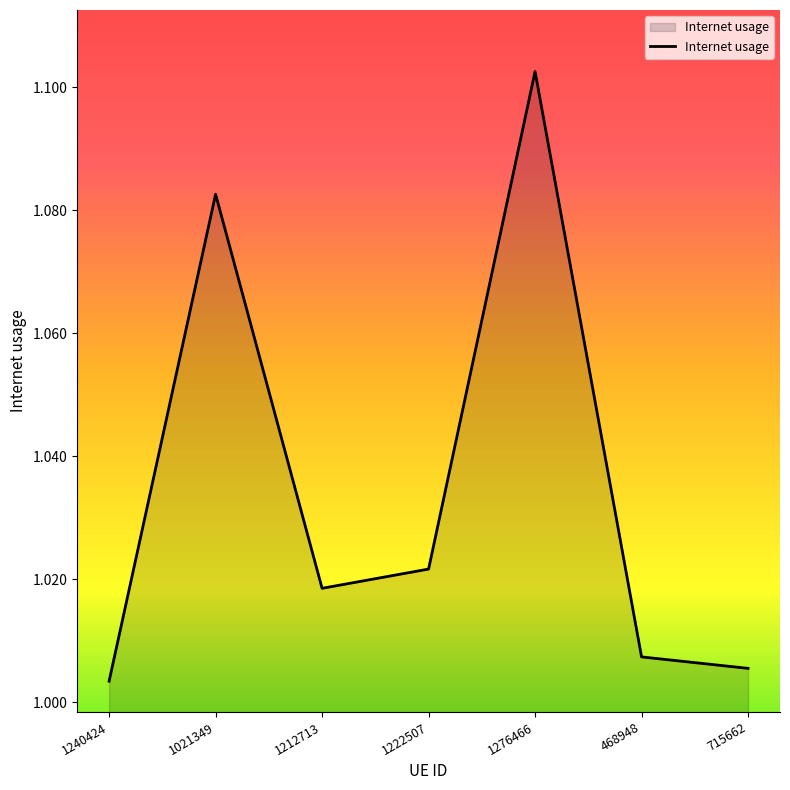

Is it true that the value at 1021349 is 1.5?

False